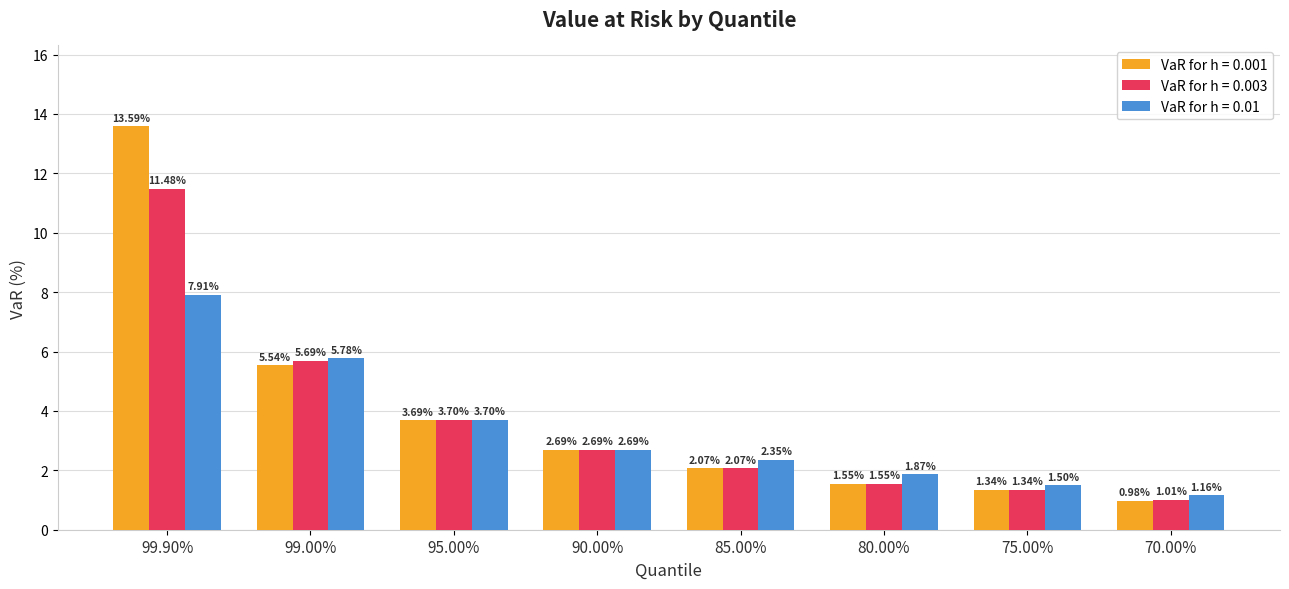

List the series in order of their overall mean, highest first.

VaR for h = 0.001, VaR for h = 0.003, VaR for h = 0.01